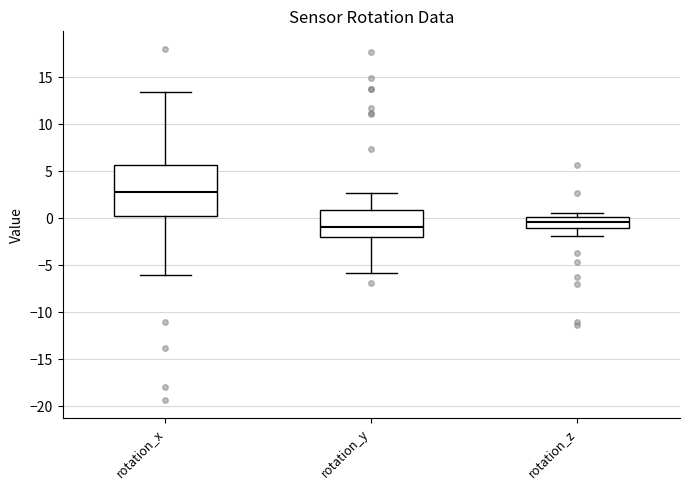

Comparing the boxes themselves (not the whiskers), which one is the tallest?

rotation_x